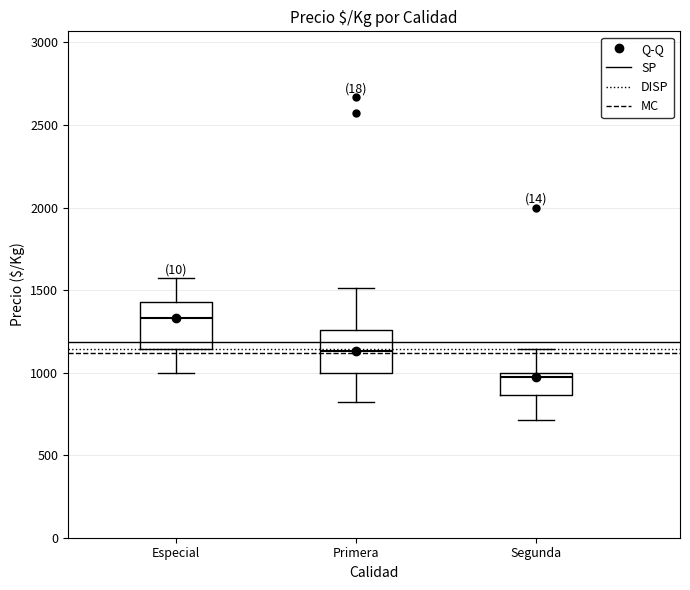

Where is the lower edge of the box for Especial on the y-axis? The values are not printed on the chart, so give them approximately, as read against the axis.

1150